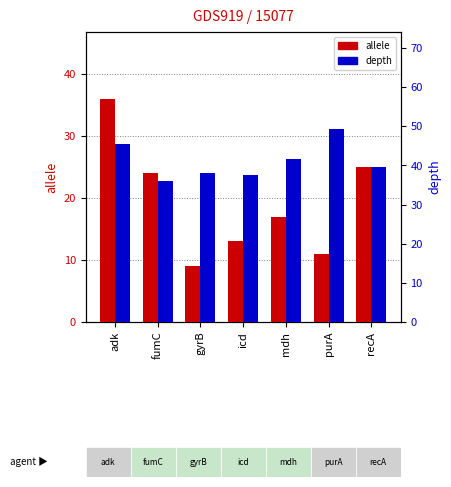

What is the difference between the highest and lowest values at fumC?

12.1